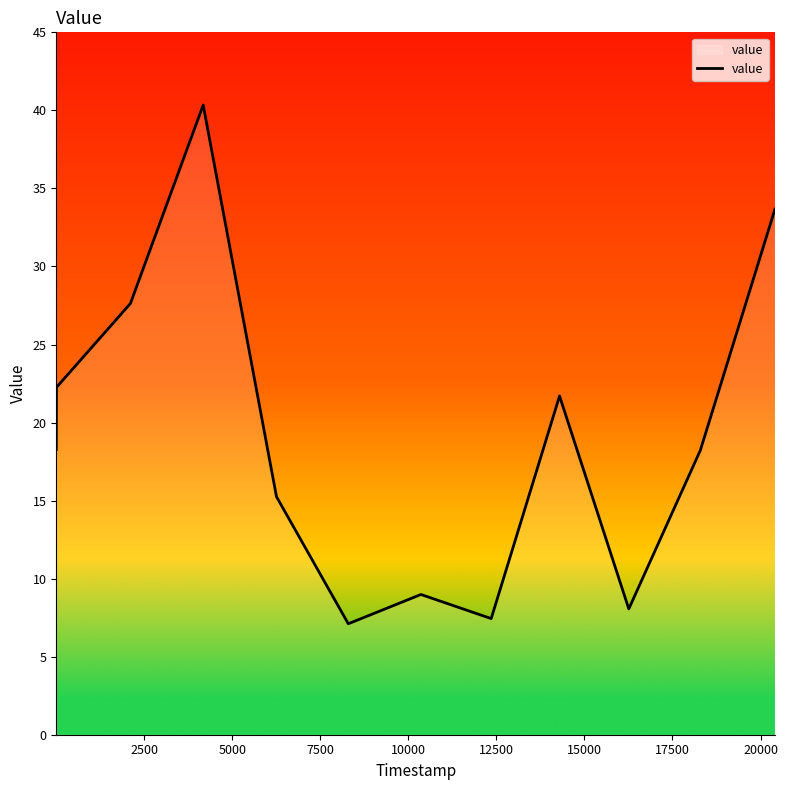

How many lines are shown in the chart?

1